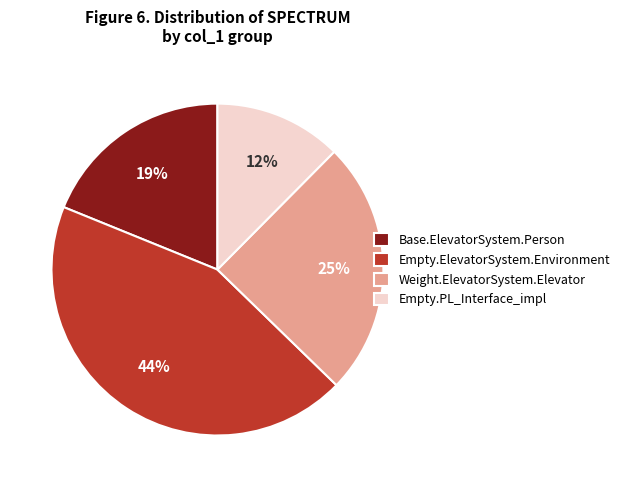

To the nearest percent, what is the difference between the Weight.ElevatorSystem.Elevator and Empty.ElevatorSystem.Environment slice percentages?

19%